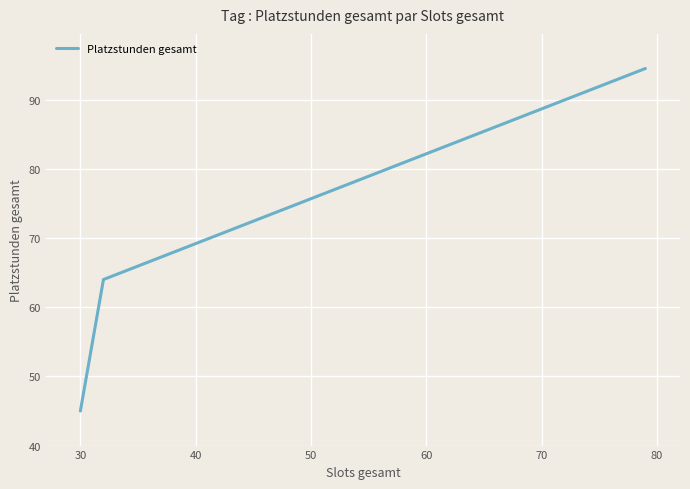

What is the sum of all values?

203.5